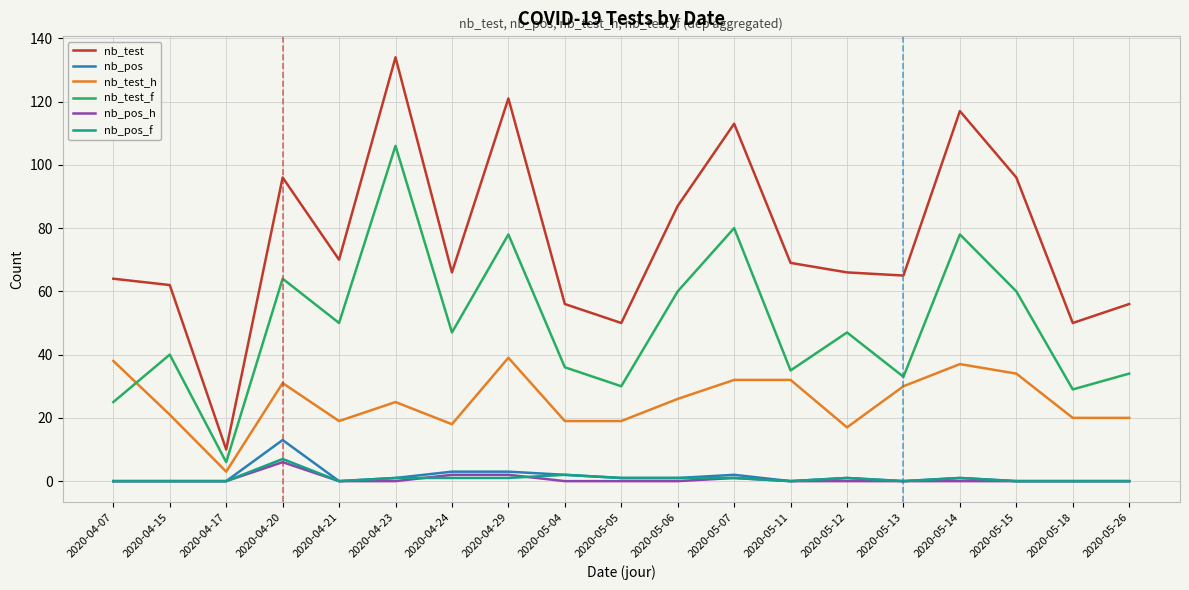

What are all the series names shown in the legend?

nb_test, nb_pos, nb_test_h, nb_test_f, nb_pos_h, nb_pos_f